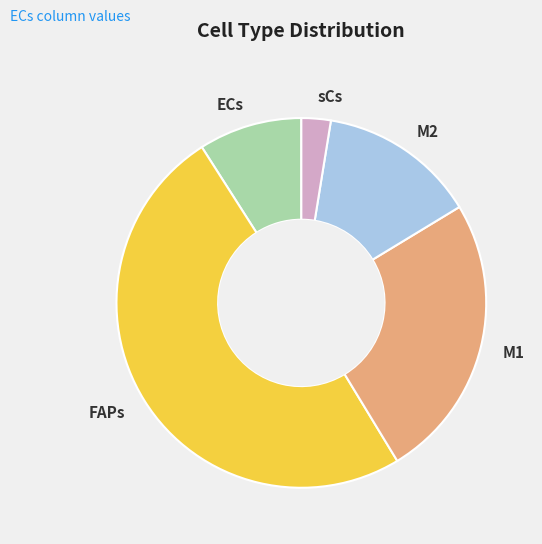

The ECs slice represents 9% of the pie. True or false?

True